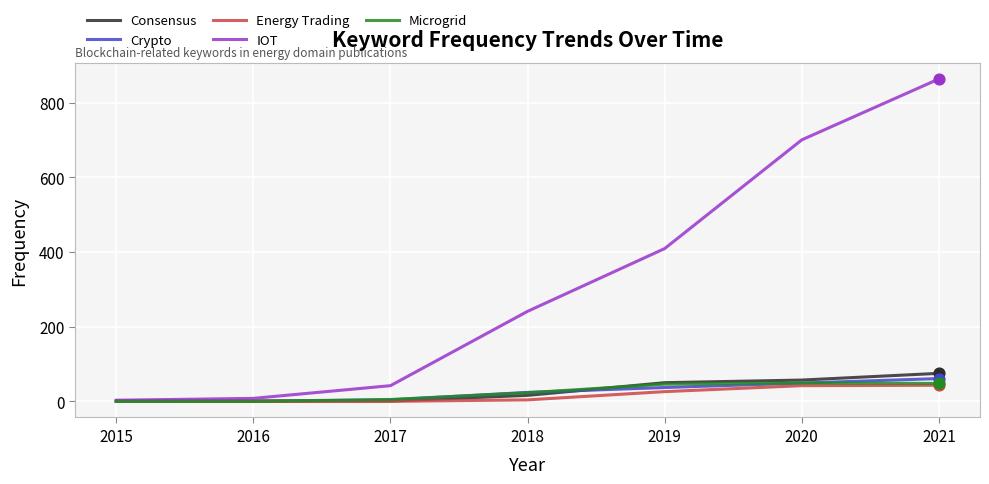

Which series changed the most between 2015 and 2018?

IOT